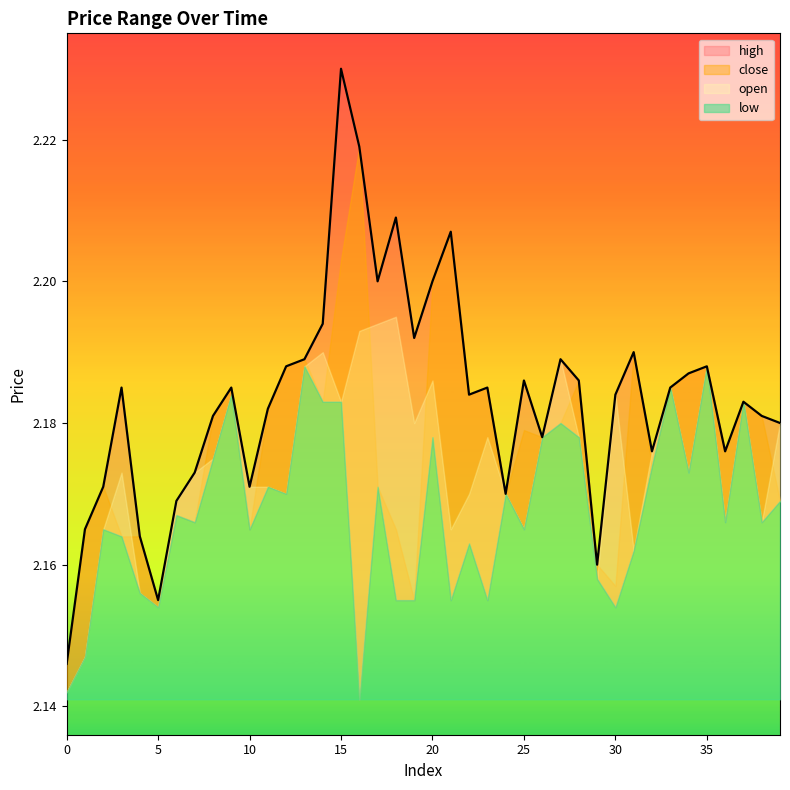

How many interior local valleys (lower than both neighbors) does the data have?

10